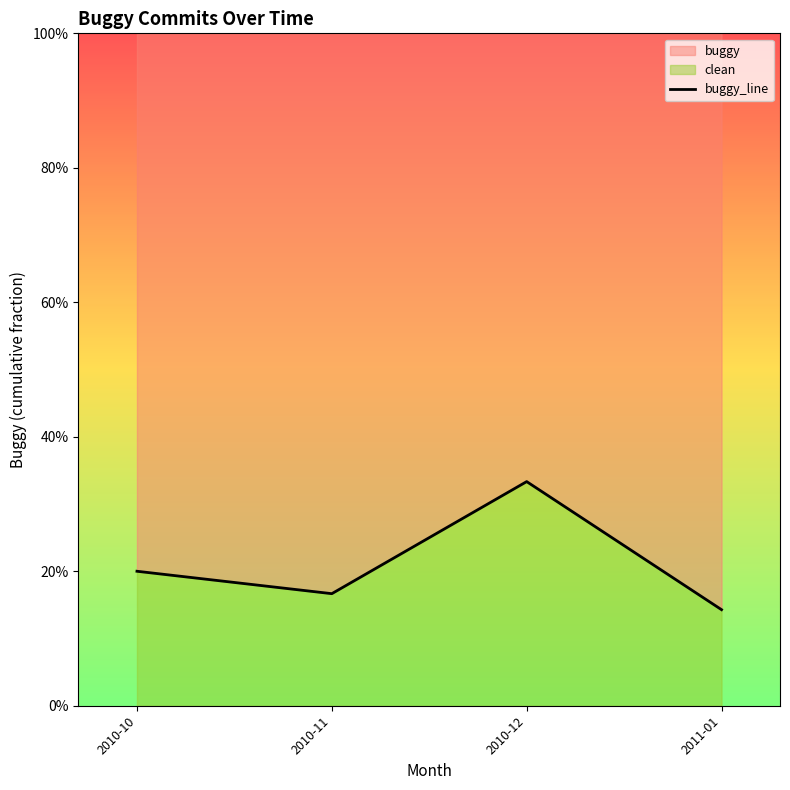

How many lines are shown in the chart?

1